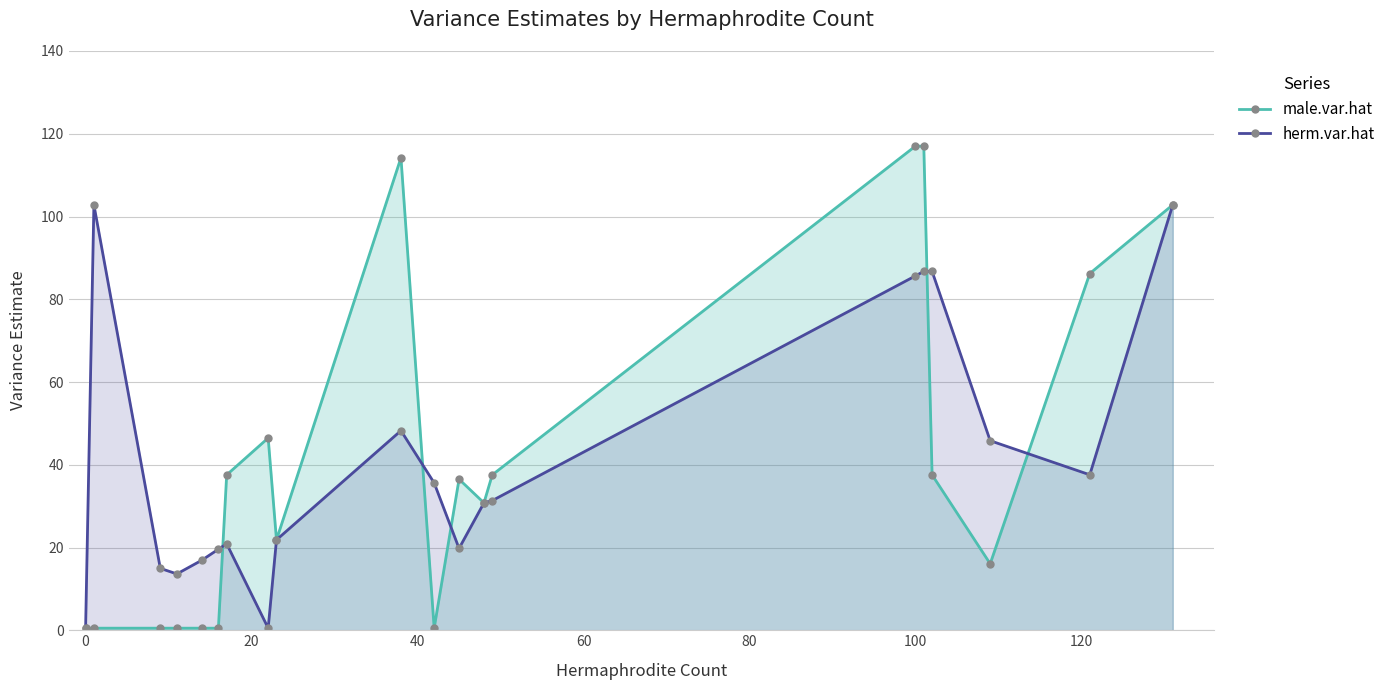

What is the highest value of the herm.var.hat series?

102.8